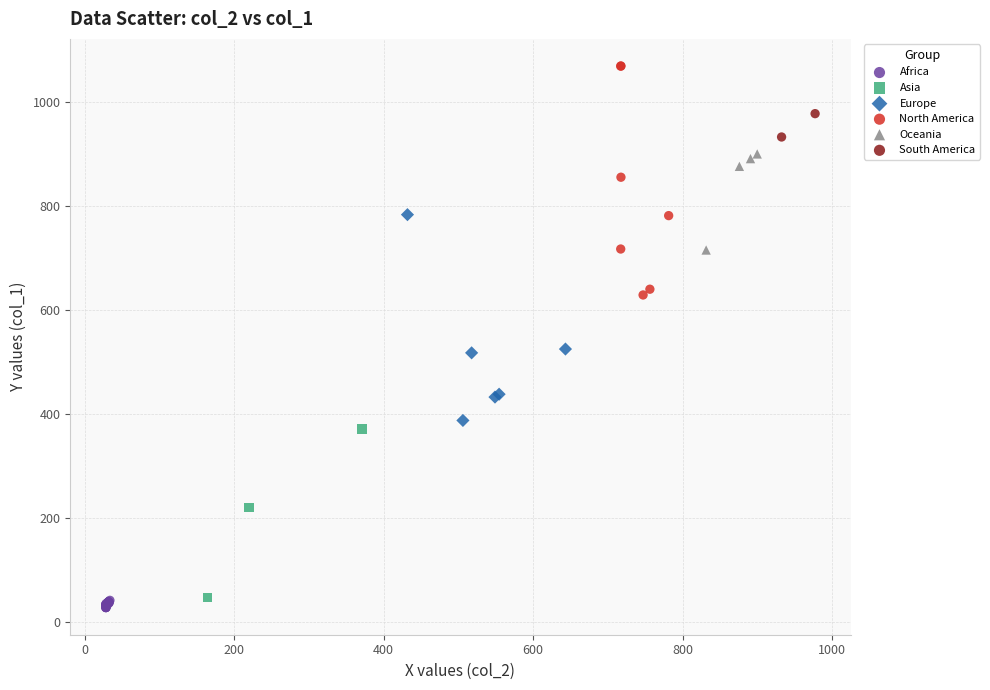

What are all the series names shown in the legend?

Africa, Asia, Europe, North America, Oceania, South America